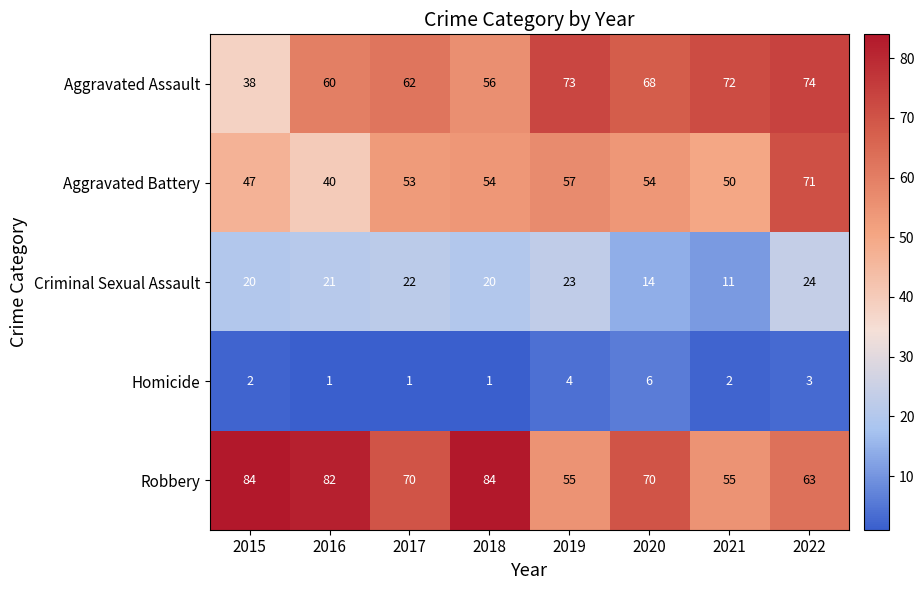

Which series has the largest total across all categories?

Robbery